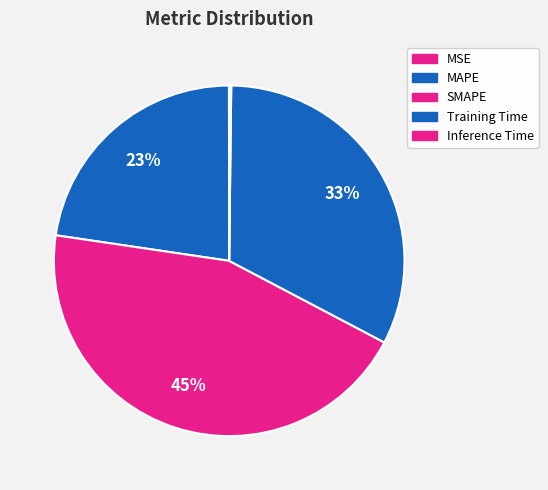

Do Training Time and Inference Time together represent more than half of the pie?

No